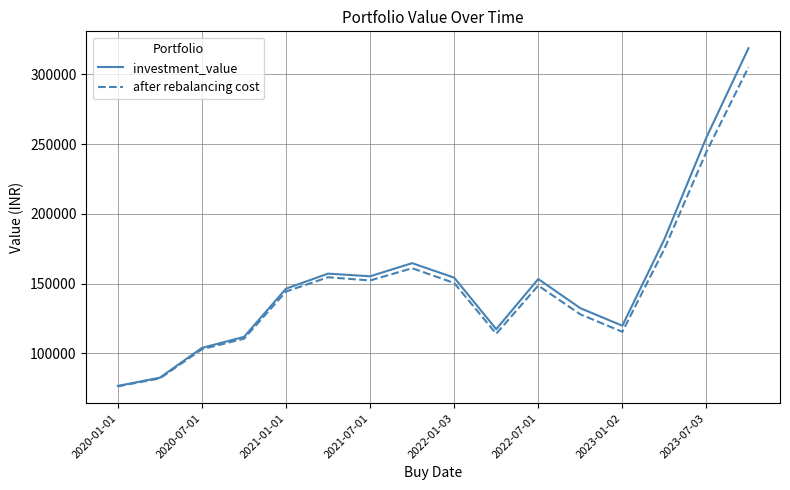

How many lines are shown in the chart?

2